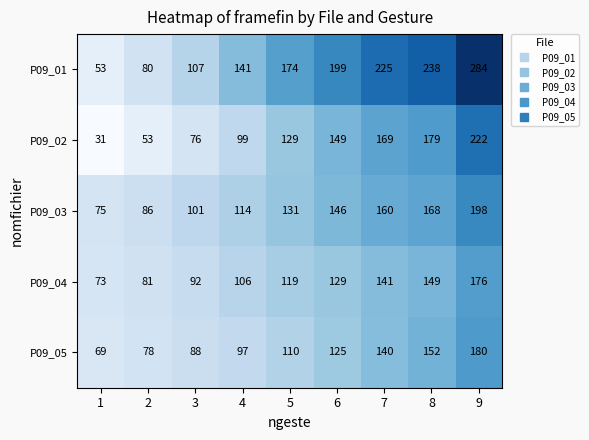

The value of P09_01 at 1 is 53. True or false?

True